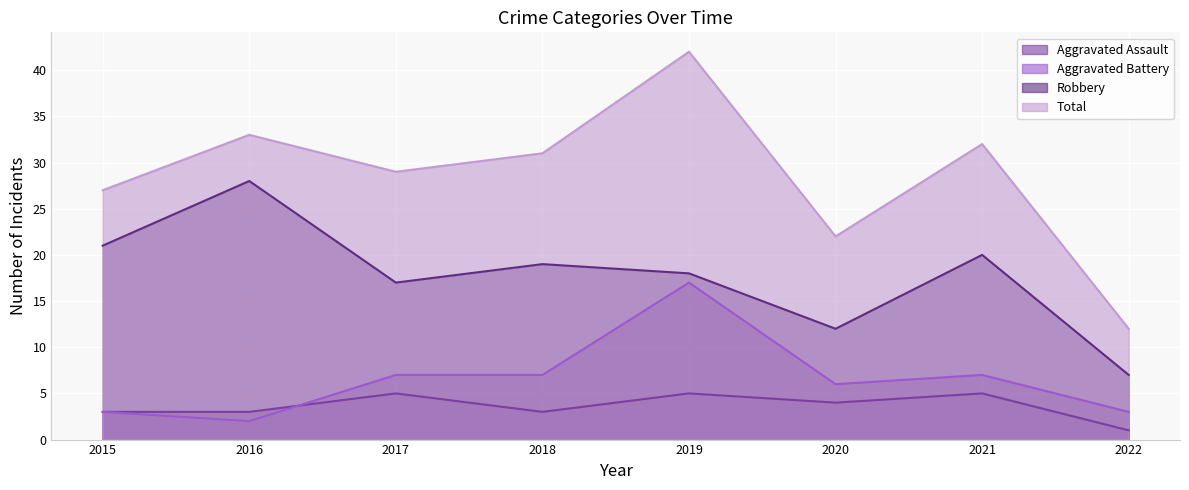

At which category is the sum across all series the highest?

2019